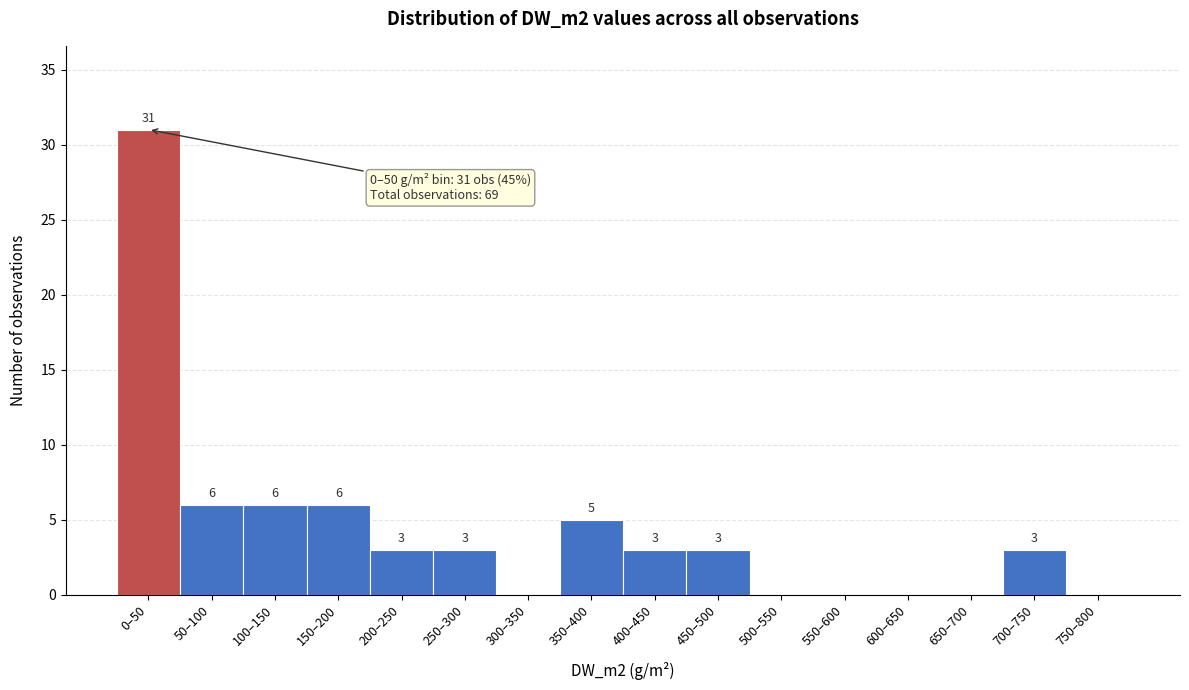

Reading right to left, transcribe all the data shown in this chart.

750–800=0	700–750=3	650–700=0	600–650=0	550–600=0	500–550=0	450–500=3	400–450=3	350–400=5	300–350=0	250–300=3	200–250=3	150–200=6	100–150=6	50–100=6	0–50=31